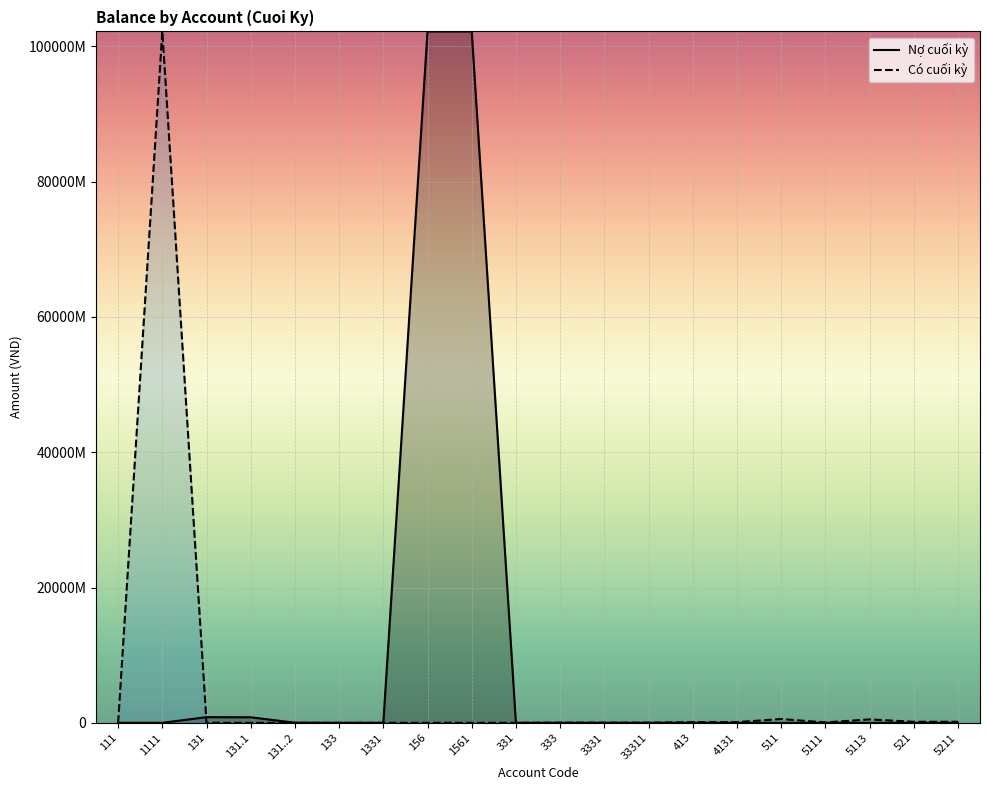

Reading left to right, list all the values displayed in this chart.

Nợ cuối kỳ: 111=0	1111=0	131=836473507	131.1=817623507	131..2=18850000	133=0	1331=0	156=102194000000	1561=102194000000	331=6600000	333=0	3331=0	33311=0	413=0	4131=0	511=0	5111=0	5113=0	521=0	5211=0
Có cuối kỳ: 111=0	1111=102200000000	131=220000	131.1=0	131..2=220000	133=0	1331=600000	156=0	1561=0	331=4000	333=25100500	3331=25100500	33311=25100500	413=97500000	4131=97500000	511=560989007	5111=55759007	5113=505230000	521=152660000	5211=152660000